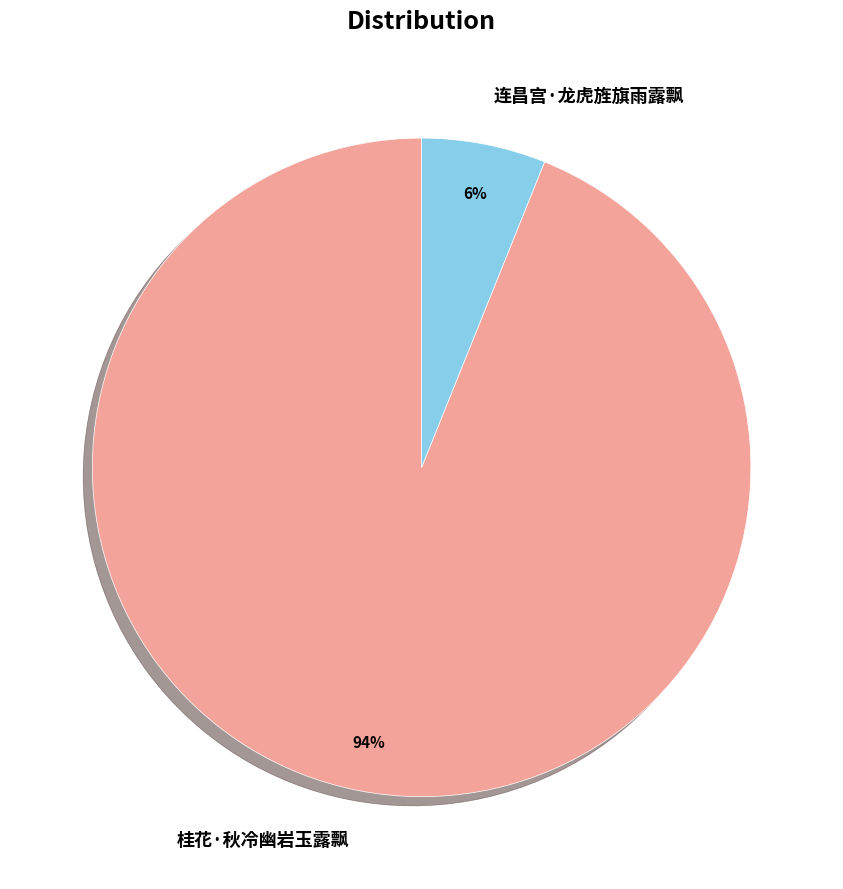

Is there a majority slice in this chart?

Yes